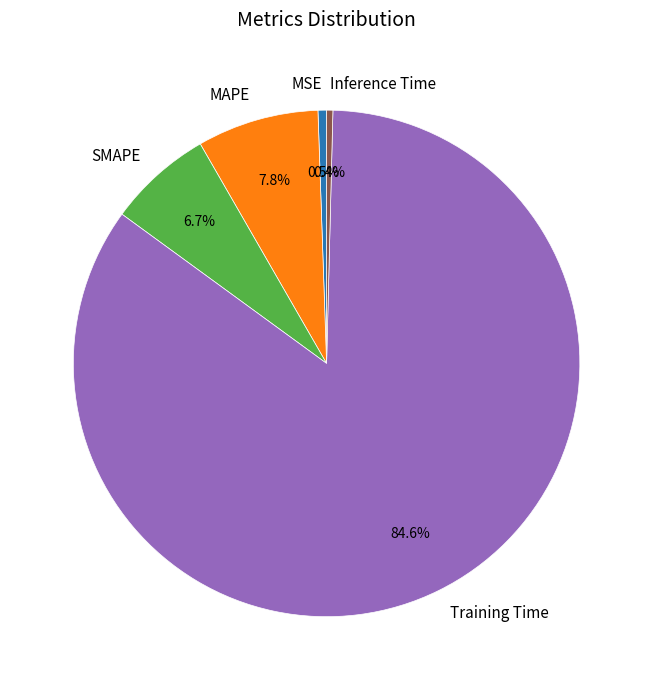

Is it true that SMAPE is 7% of the pie?

True